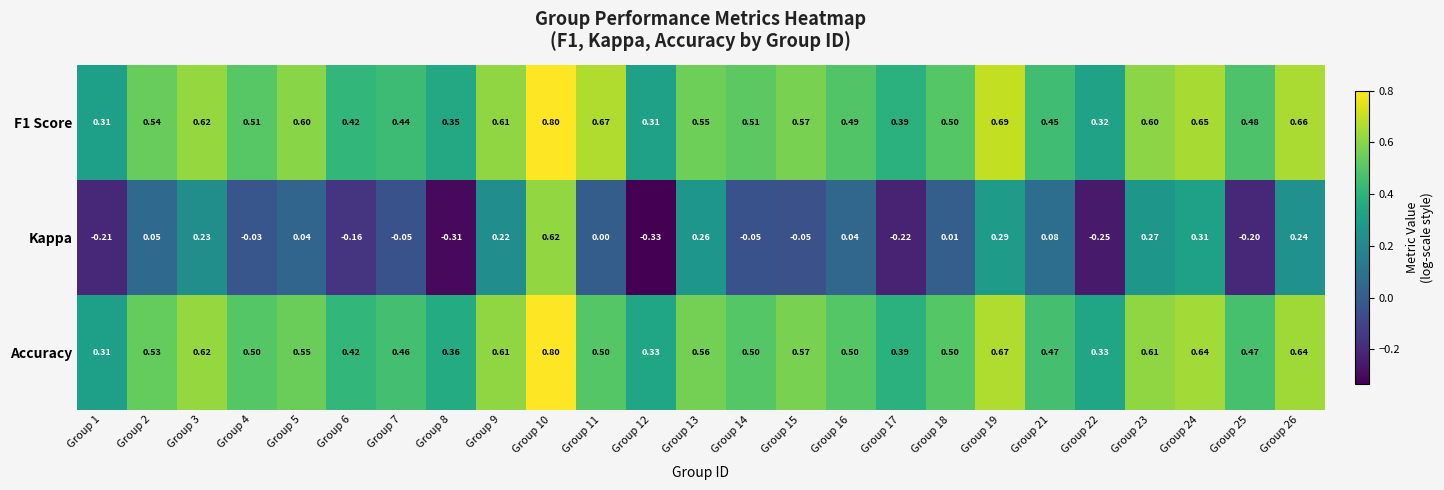

Which series has the largest total across all categories?

F1 Score